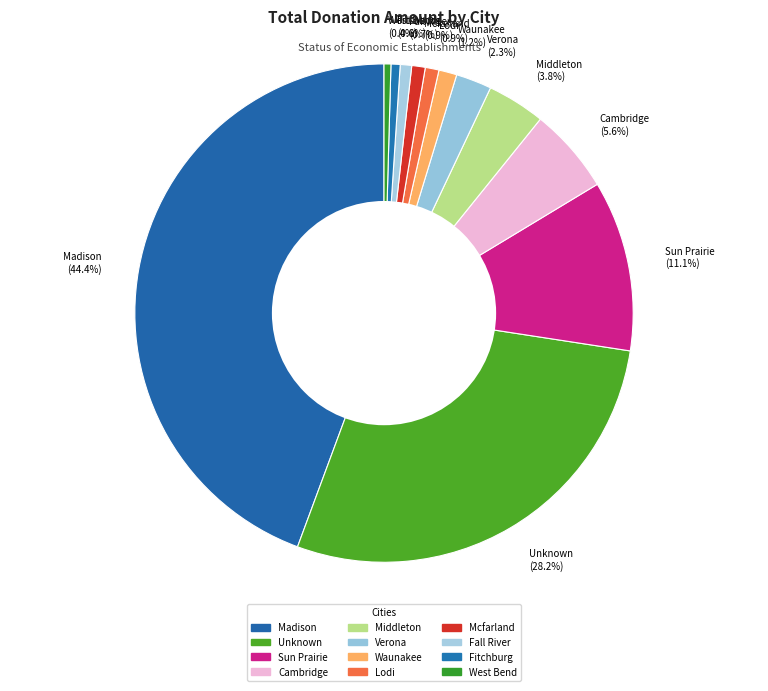

Which category has the biggest portion of the pie?

Madison